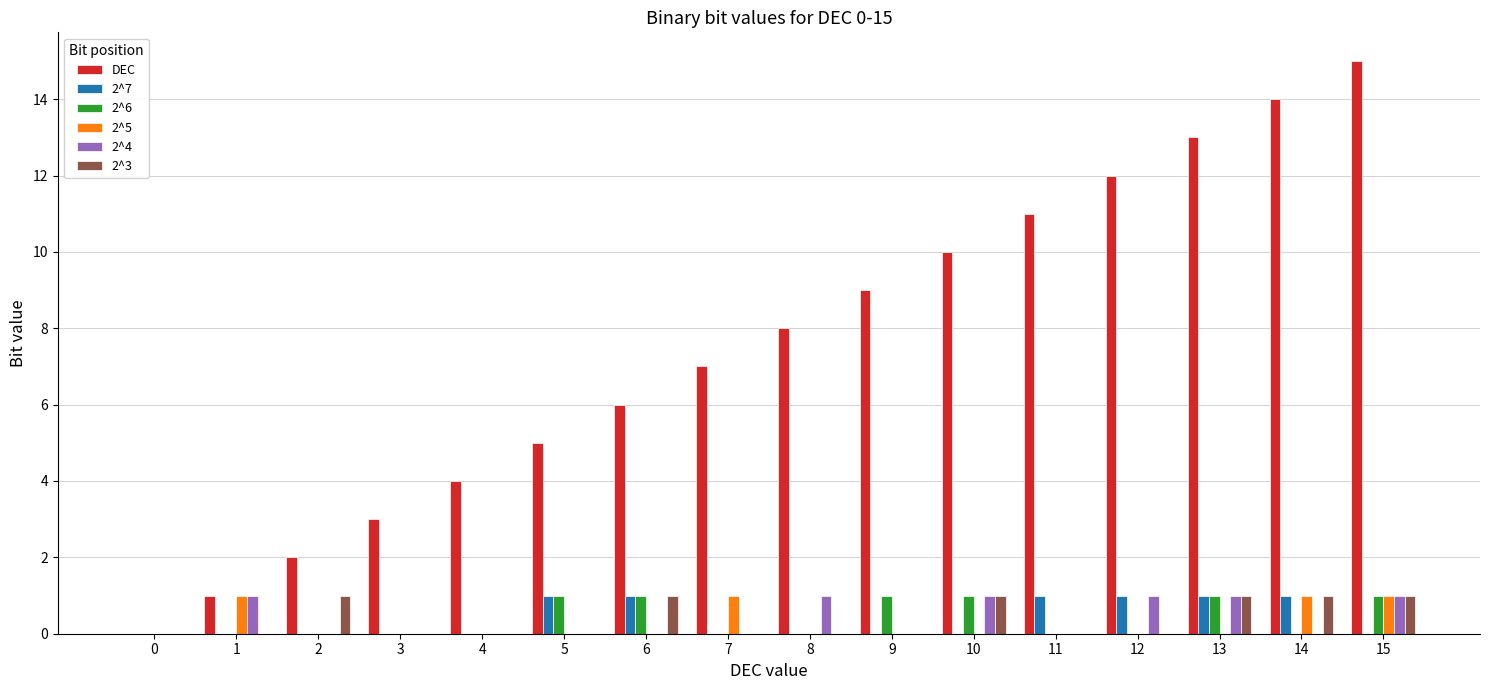

Reading right to left, transcribe all the data shown in this chart.

DEC: 15	14	13	12	11	10	9	8	7	6	5	4	3	2	1	0
2^7: 0	1	1	1	1	0	0	0	0	1	1	0	0	0	0	0
2^6: 1	0	1	0	0	1	1	0	0	1	1	0	0	0	0	0
2^5: 1	1	0	0	0	0	0	0	1	0	0	0	0	0	1	0
2^4: 1	0	1	1	0	1	0	1	0	0	0	0	0	0	1	0
2^3: 1	1	1	0	0	1	0	0	0	1	0	0	0	1	0	0